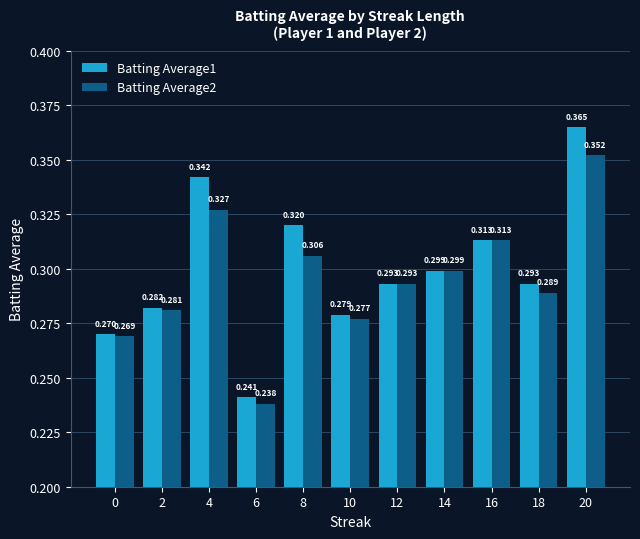

Is the value of Batting Average1 at 12 greater than the value of Batting Average2 at 14?

No